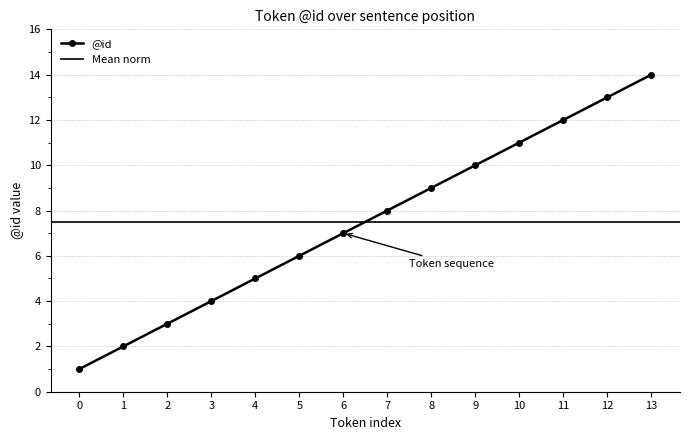

Rank the categories by value from lowest to highest.

0, 1, 2, 3, 4, 5, 6, 7, 8, 9, 10, 11, 12, 13